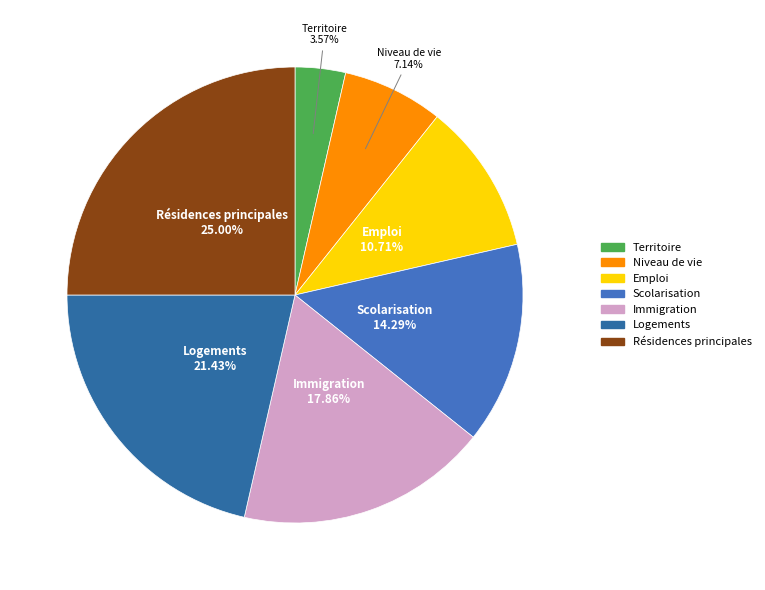

Which slice is the largest?

Résidences principales